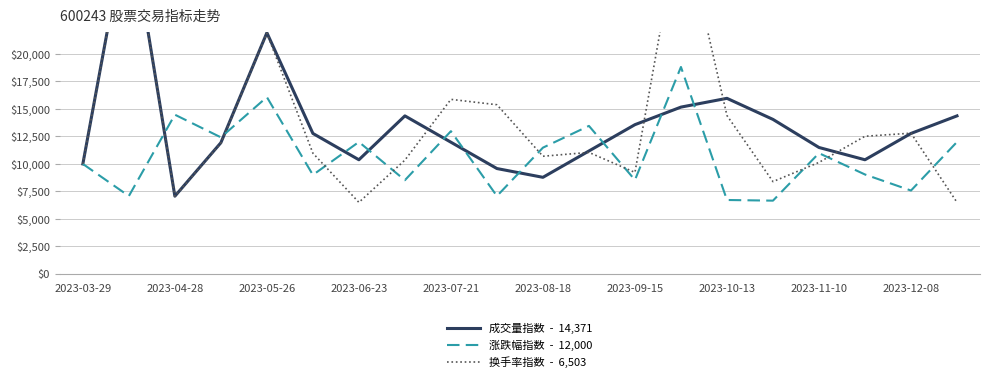

Rank the categories by 涨跌幅指数 value from highest to lowest.

13, 2023-07-21, 2023-05-26, 11, 2023-11-10, 2023-06-23, 2023-09-15, 19, 10, 16, 2023-03-29, 17, 2023-08-18, 12, 2023-10-13, 18, 2023-04-28, 2023-12-08, 14, 15